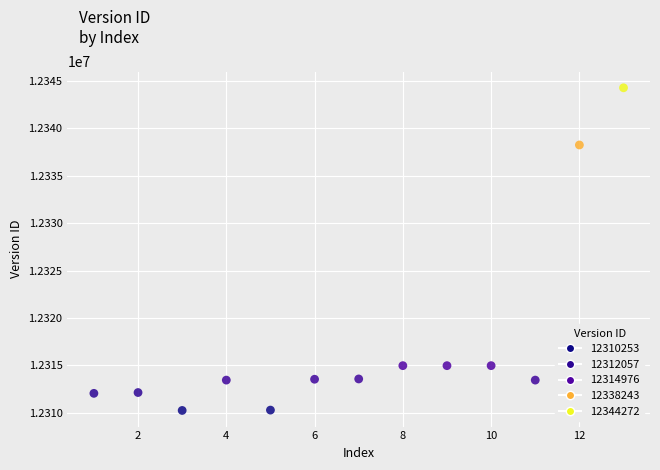

What Y value in the scatter plot is closest to 12327262?

12338243